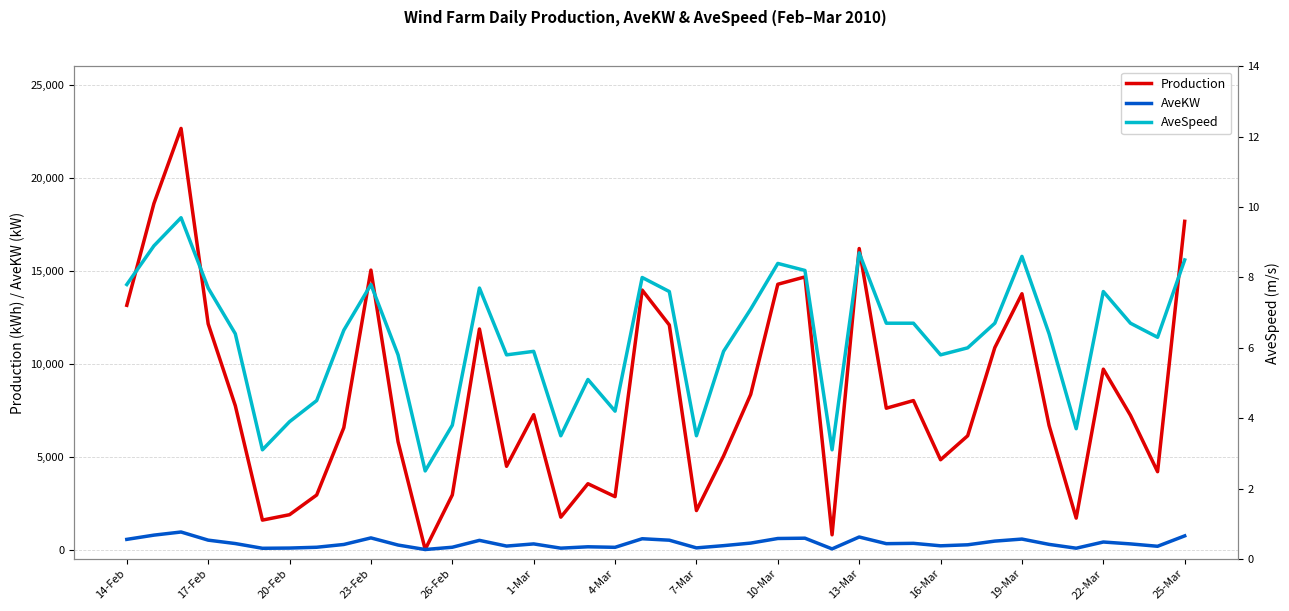

Rank the series by their maximum value, from lowest to highest.

AveSpeed, AveKW, Production